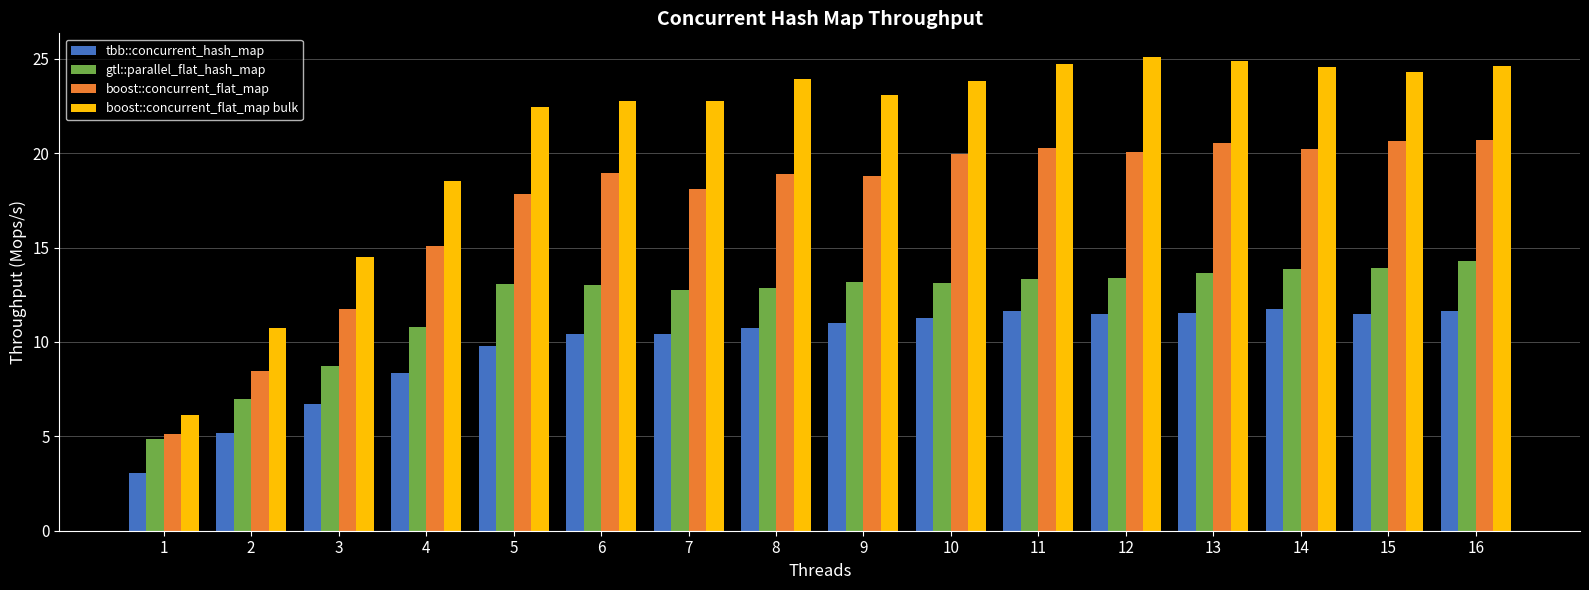

How many bars are there in each group?

4